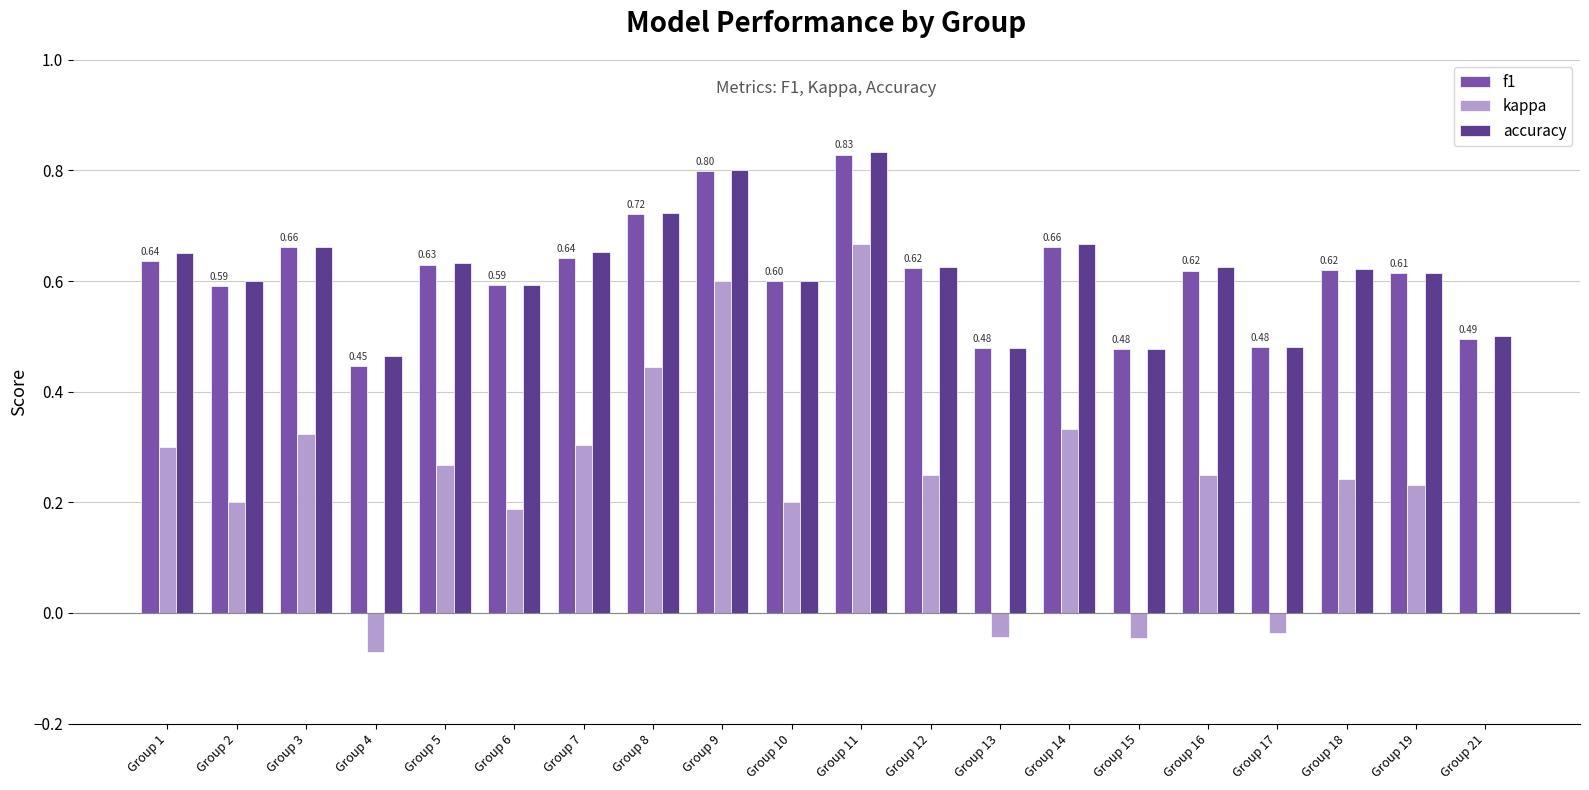

Between Group 3 and Group 15, which series saw the biggest shift?

kappa